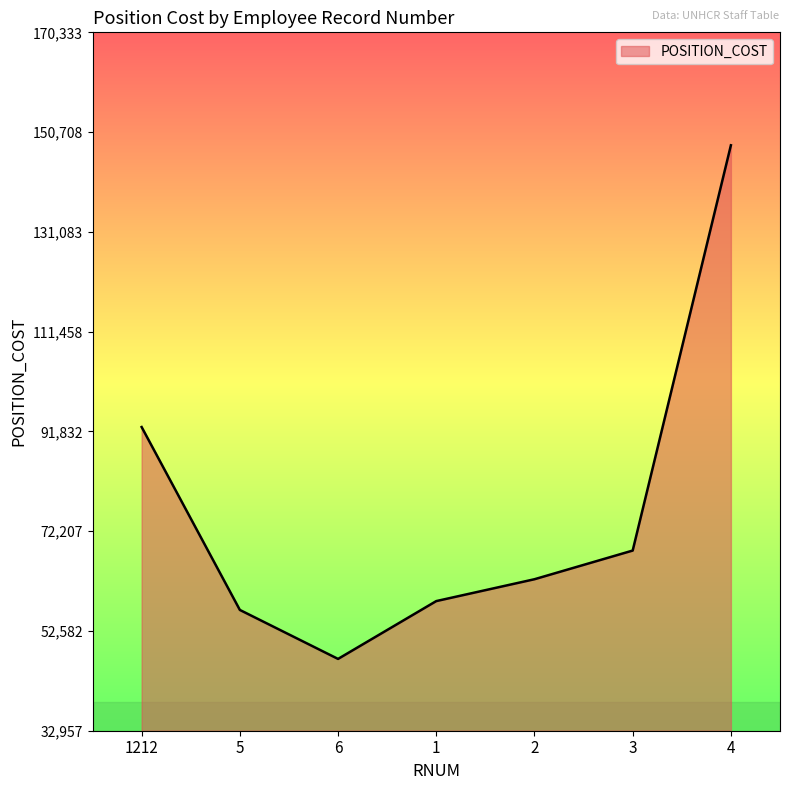

What is the average value?

76316.7